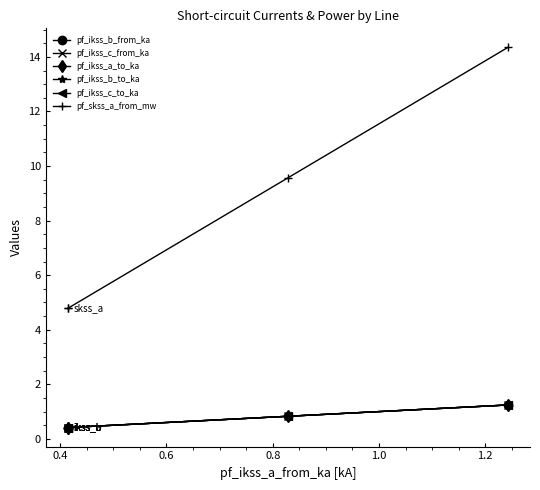

Does the chart display data point markers on the line(s)?

Yes